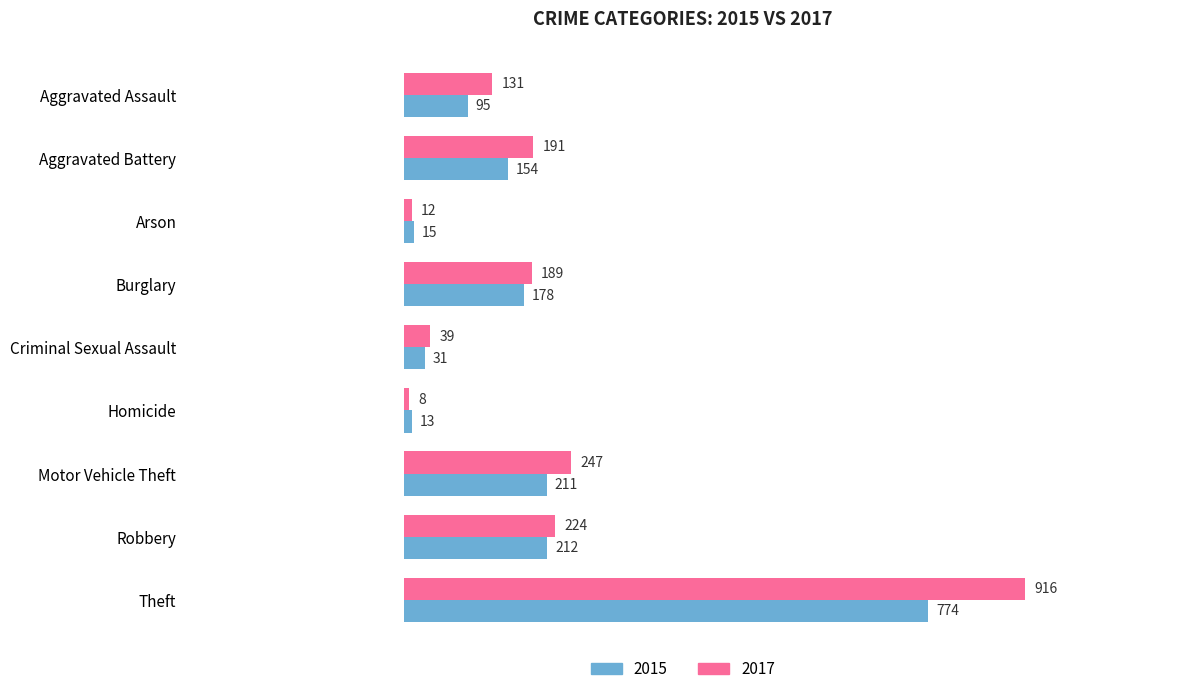

List the labels in order of 2015 value, largest first.

Theft, Robbery, Motor Vehicle Theft, Burglary, Aggravated Battery, Aggravated Assault, Criminal Sexual Assault, Arson, Homicide